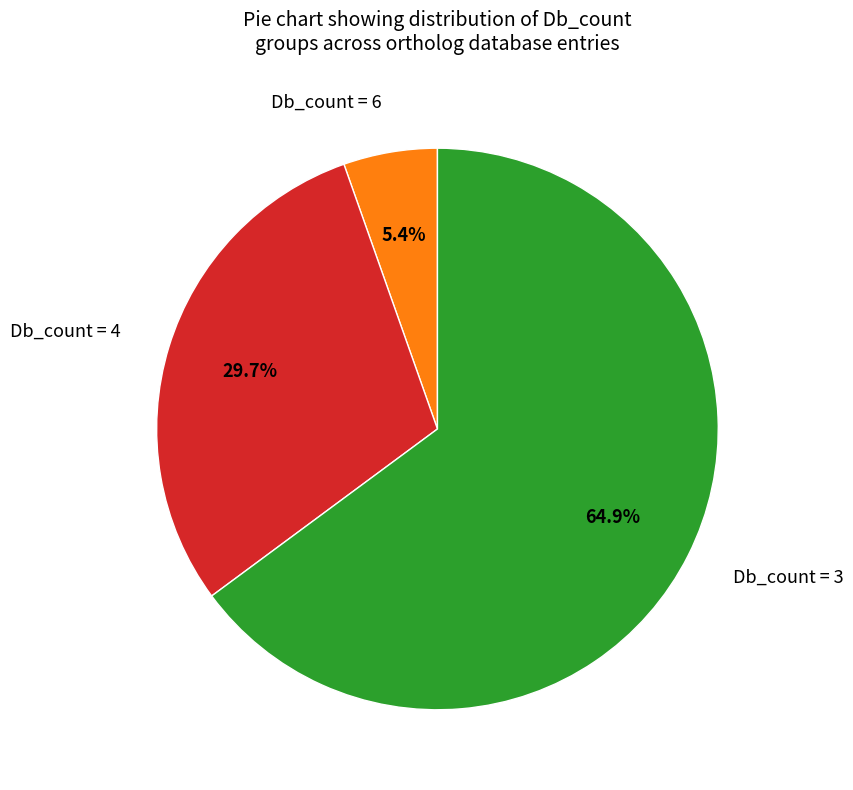

Approximately how many times larger is the value at Db_count = 3 compared to Db_count = 6?

12.0